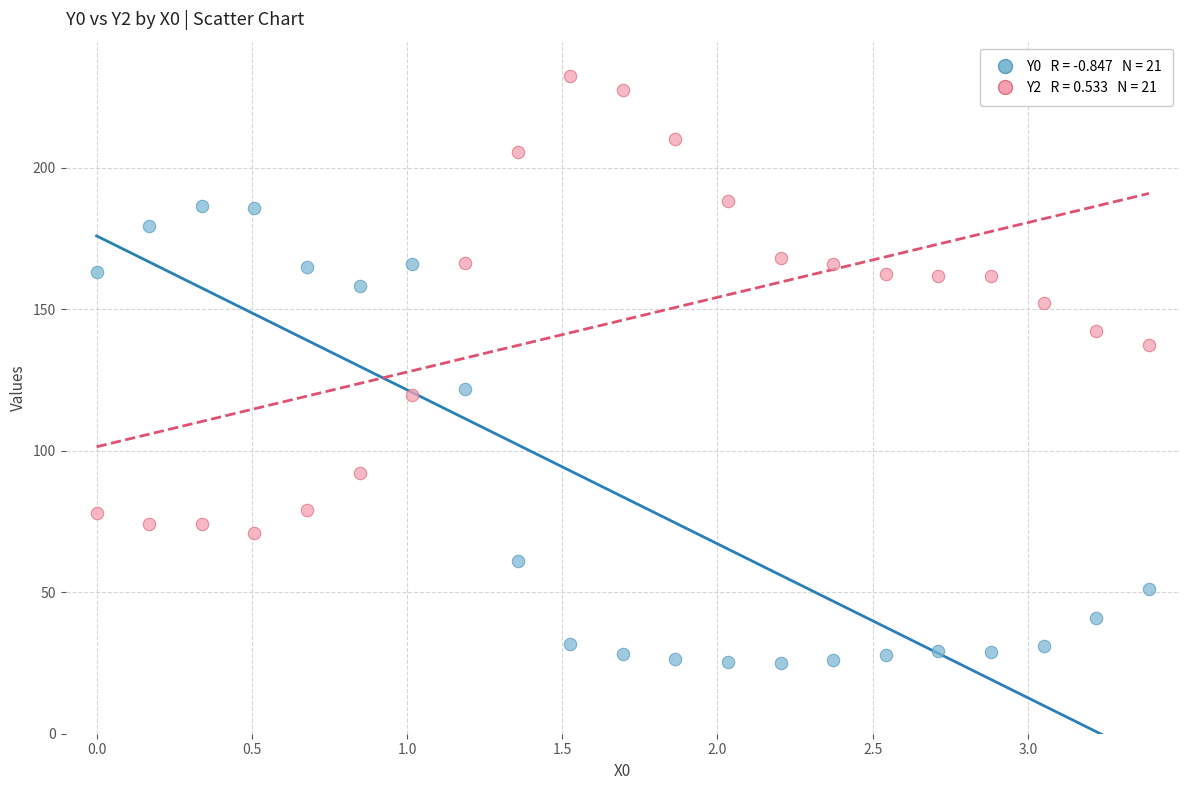

Across all data points, what is the range of X values (max minus min)?

3.4